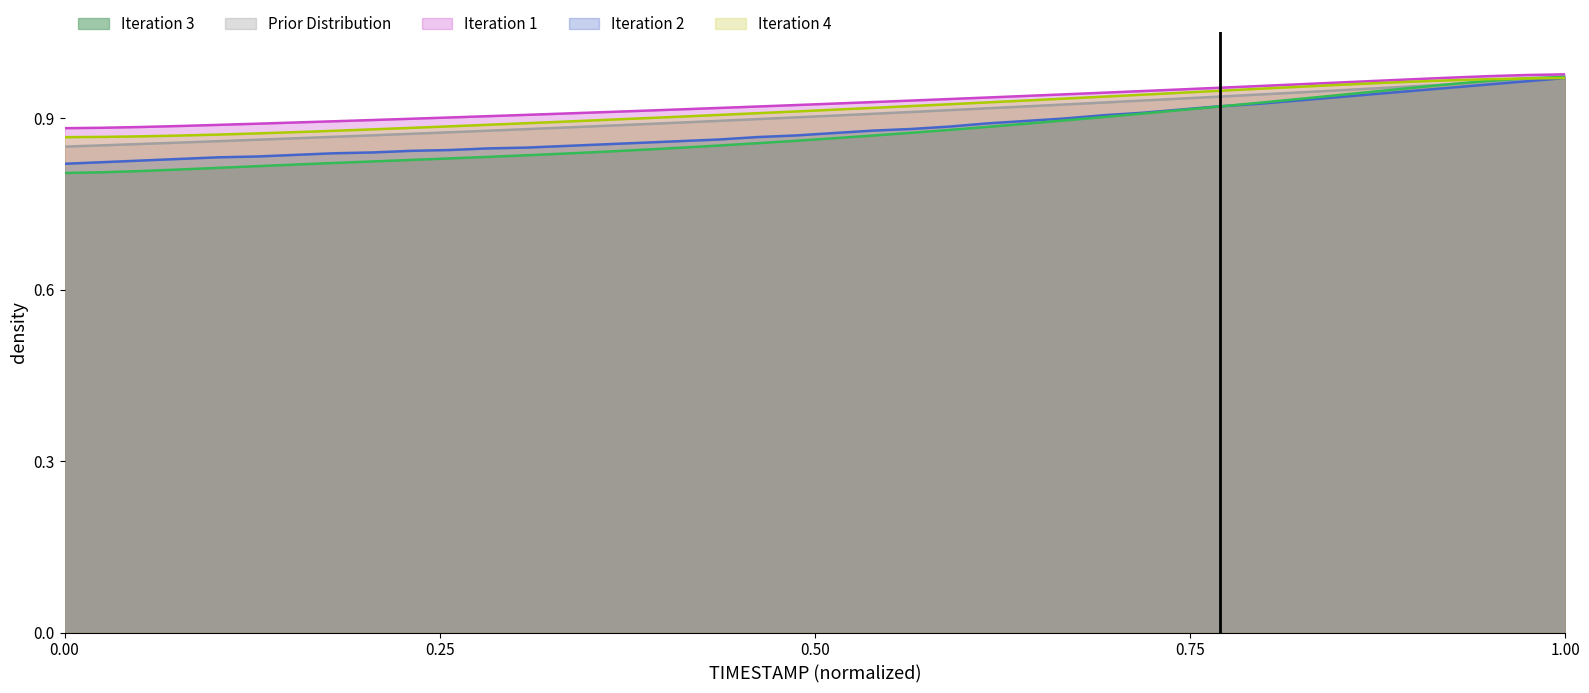

Does the chart display data point markers on the line(s)?

No